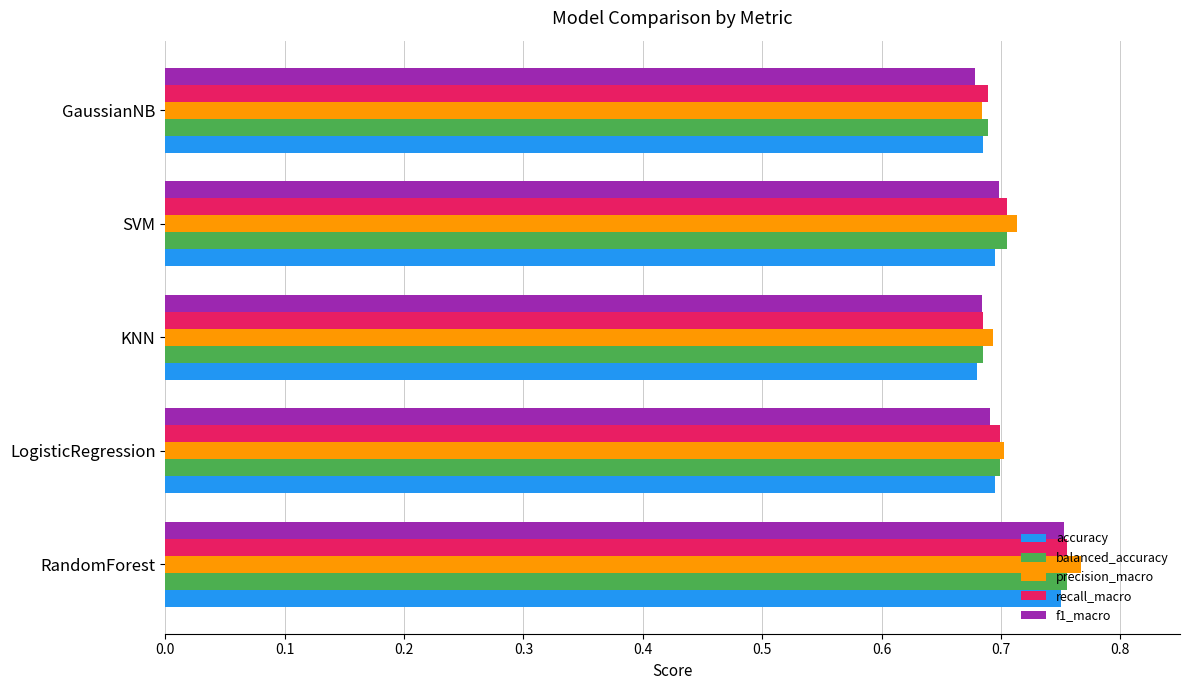

Which category has the highest value across all series?

RandomForest